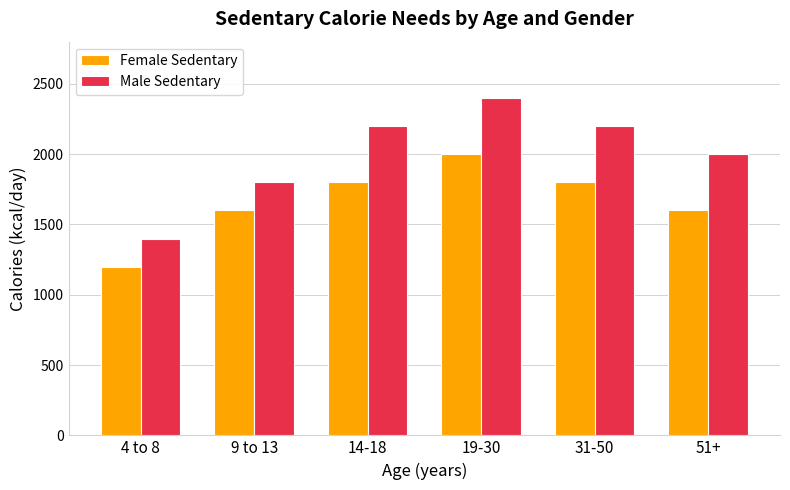

The value of Male Sedentary at 31-50 is 2200. True or false?

True